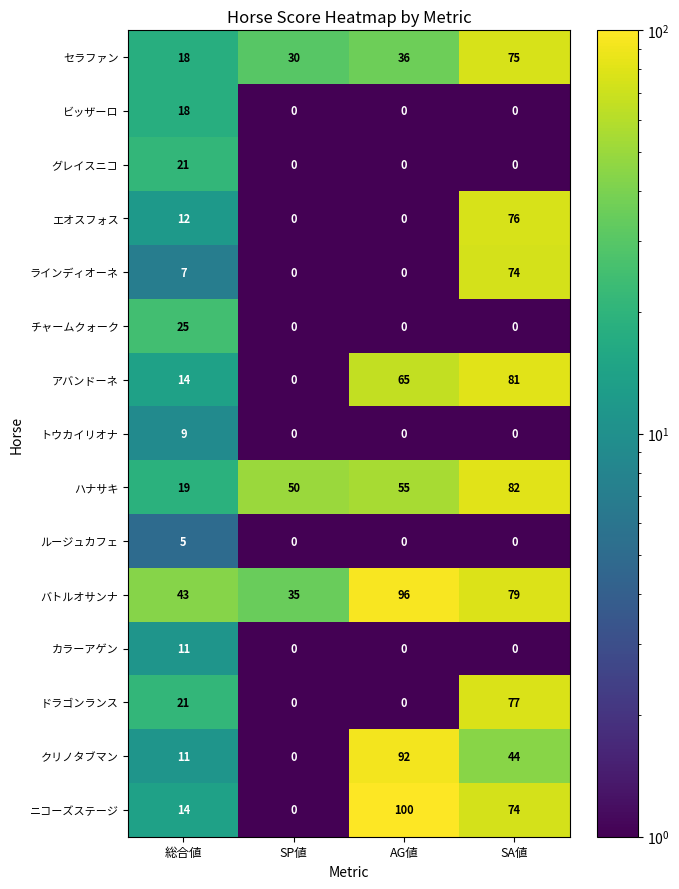

At how many categories does at least one series exceed 27?

4